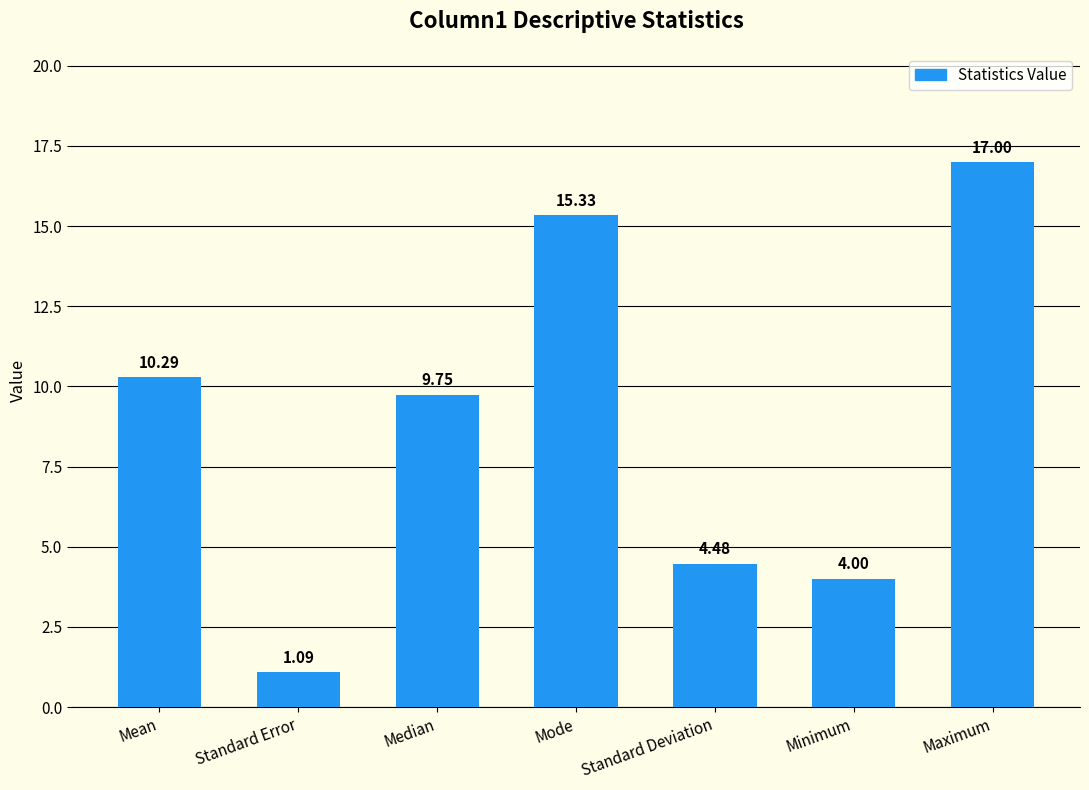

Does the chart contain stacked bars?

No